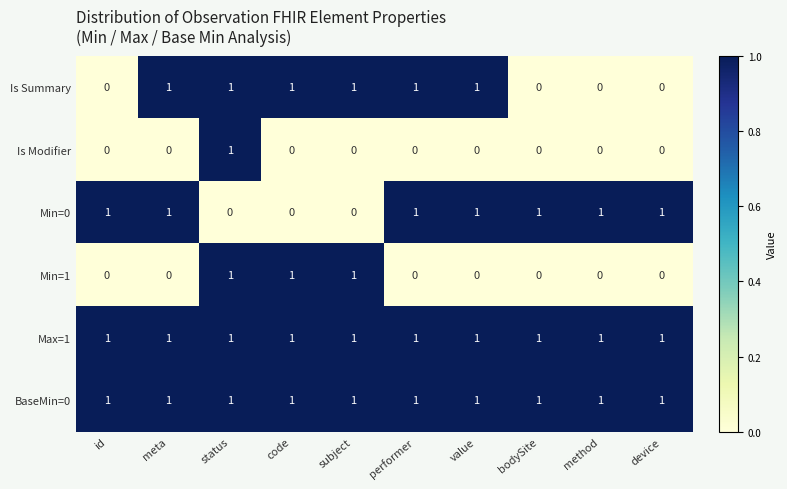

Which series changed the most between meta and method?

Is Summary